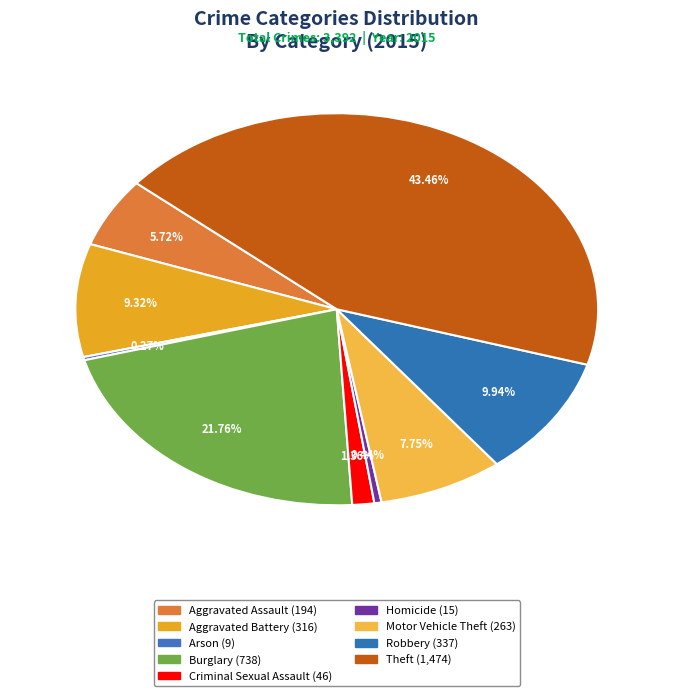

Count the number of slices in the pie.

9